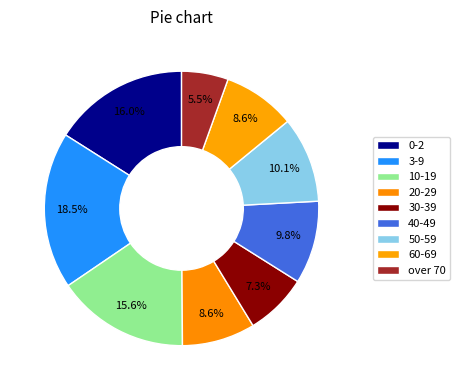

To the nearest percent, what is the combined percentage of over 70 and 3-9?

24%